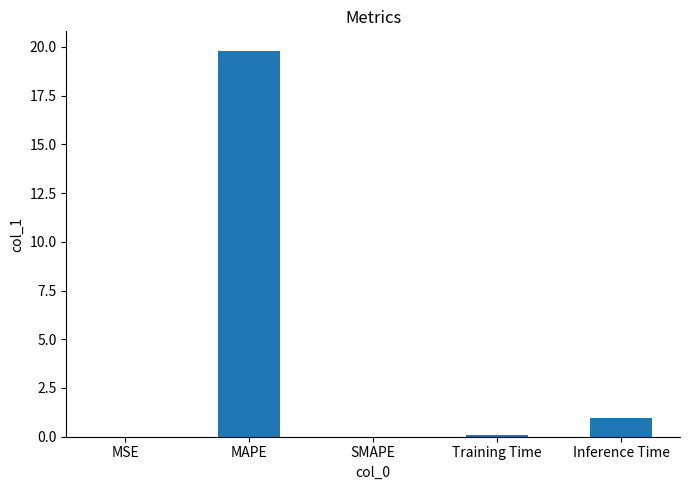

What is the difference between the values at Training Time and Inference Time?

0.9